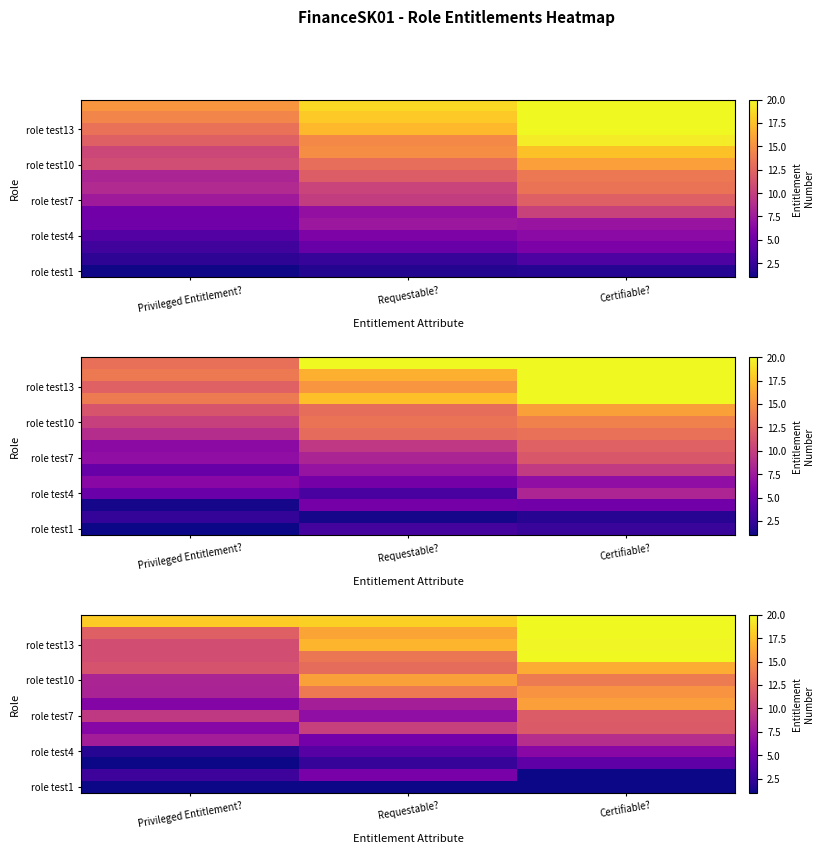

At which category does the chart reach its peak across all series?

Certifiable?